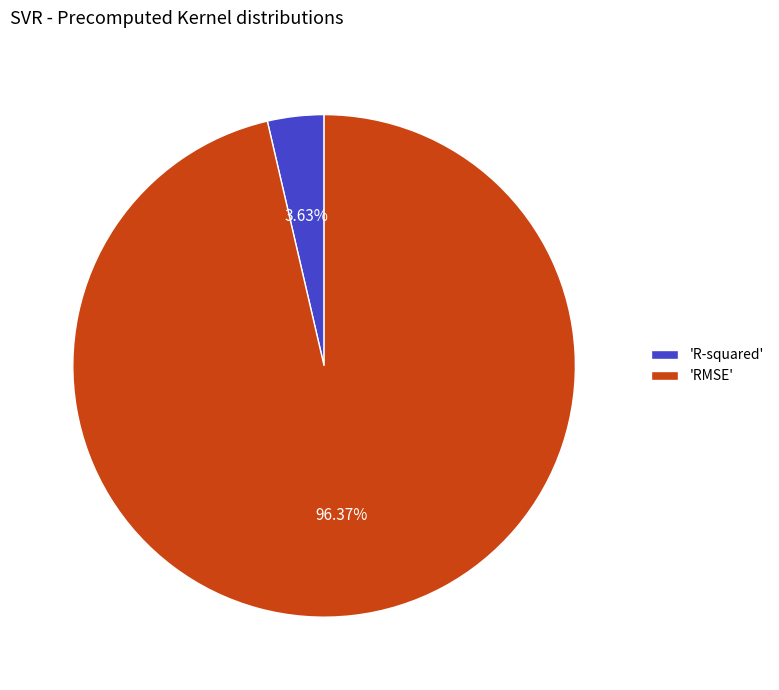

How many segments does this pie chart have?

2